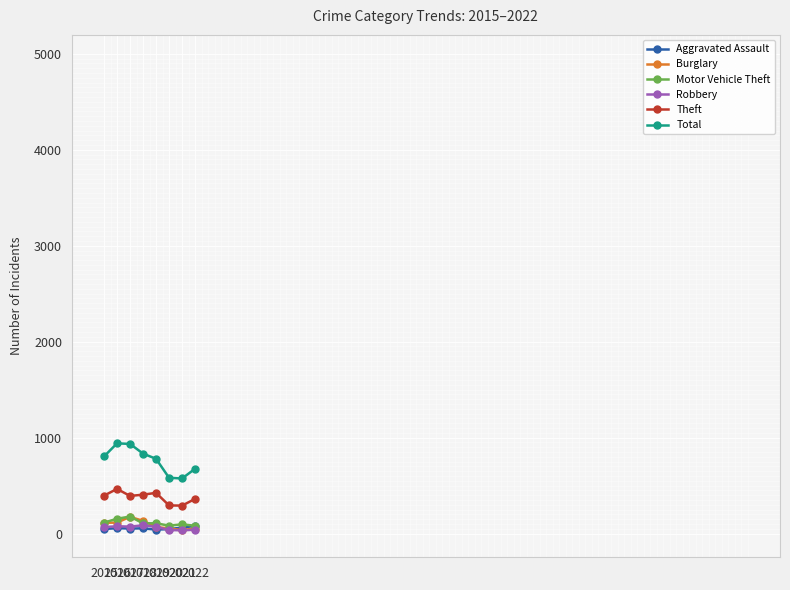

True or false: Total and Robbery intersect in this chart.

False